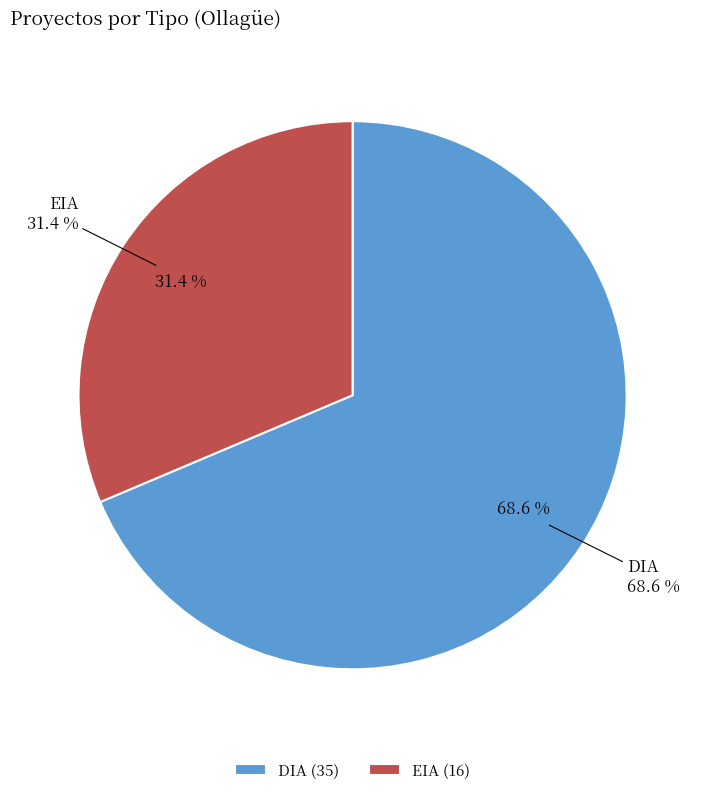

True or false: EIA accounts for 22% of the total.

False